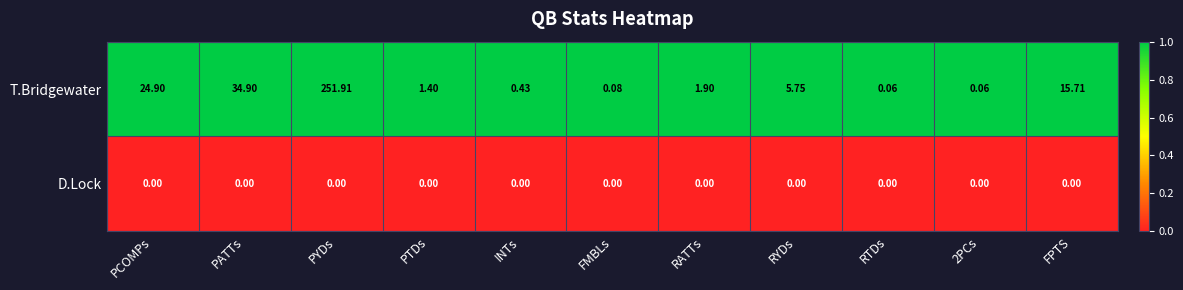

Which series has the widest spread of values?

T.Bridgewater